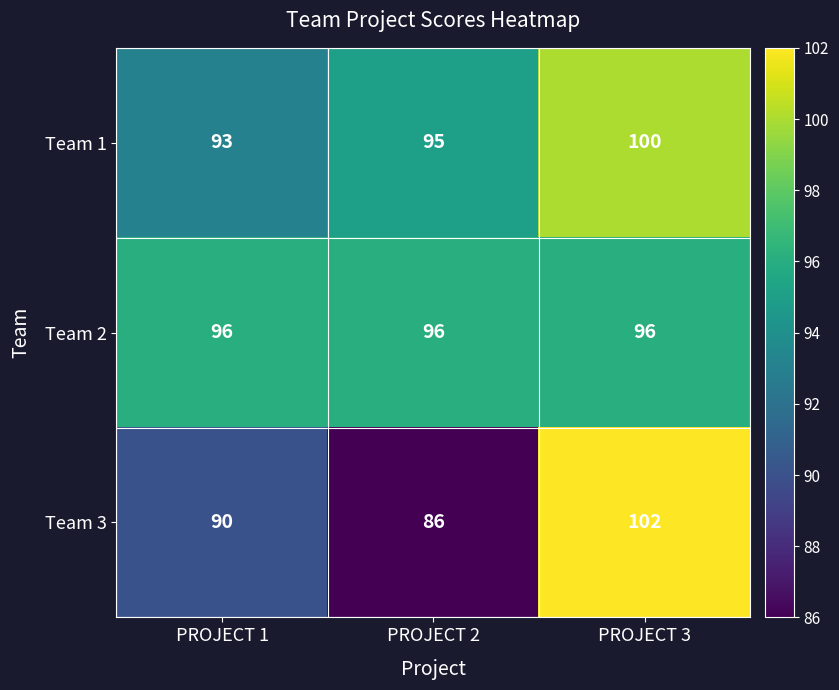

True or false: Team 3 has a value of 102 at PROJECT 3.

True